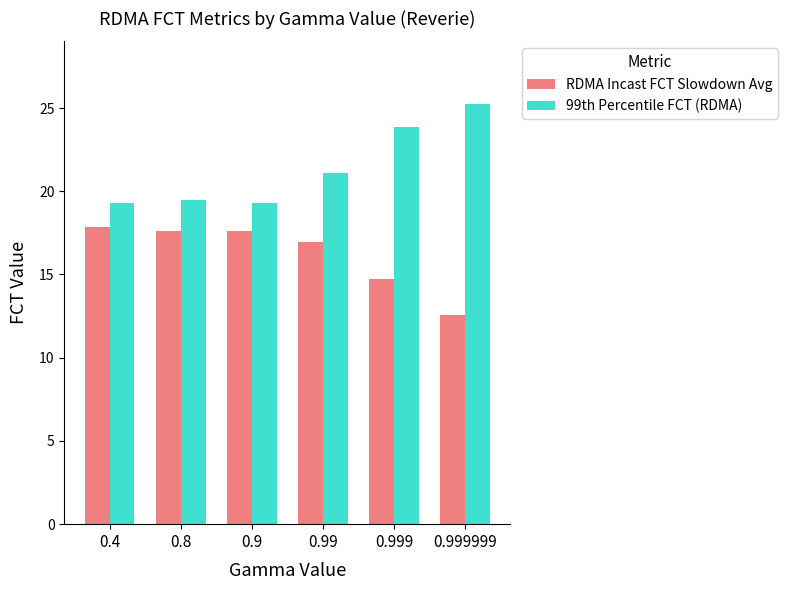

Is it true that RDMA Incast FCT Slowdown Avg equals 9.4 at 0.4?

False